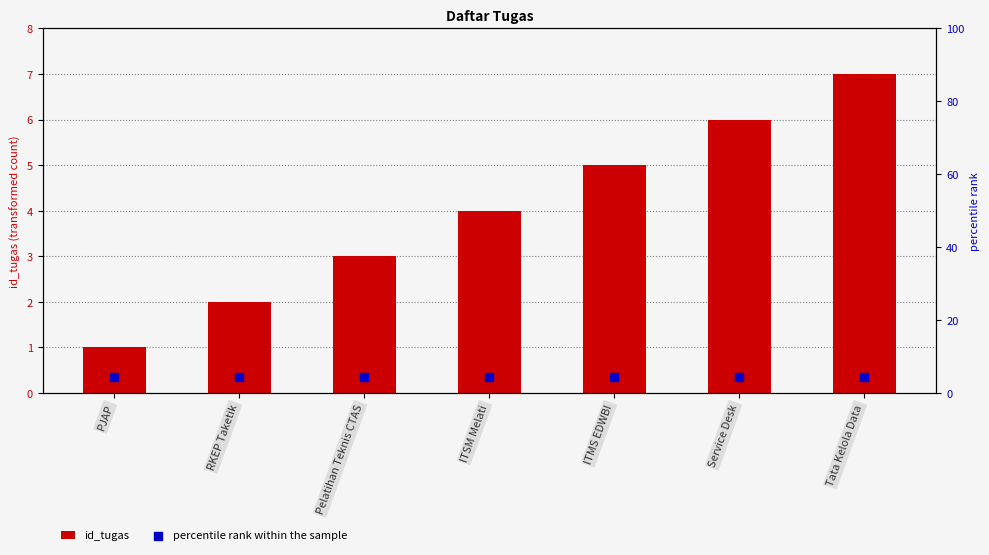

What is the total value across all series at ITSM Melati?

8.5